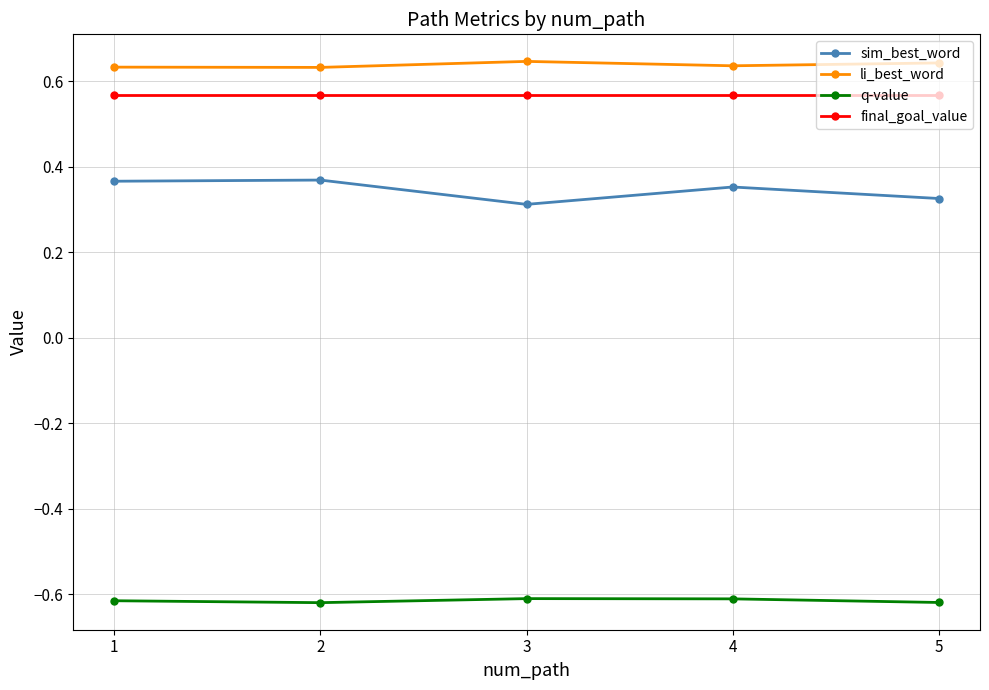

Which series has the largest total across all categories?

li_best_word